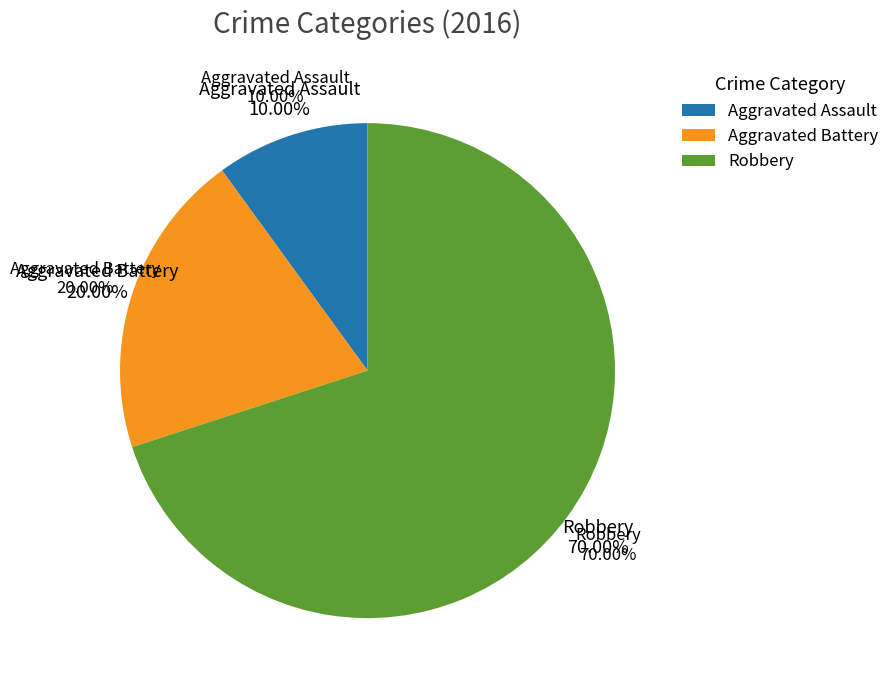

What percentage is the Aggravated Assault slice, to the nearest percent?

10%